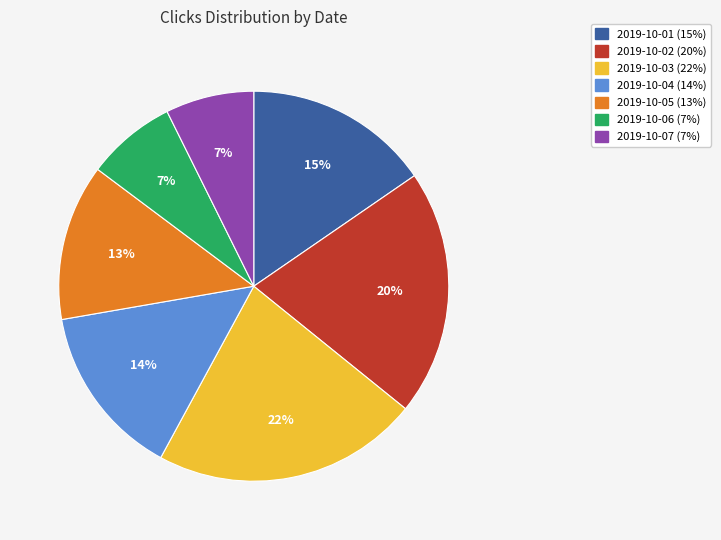

Is it true that 2019-10-02 is 20% of the pie?

True